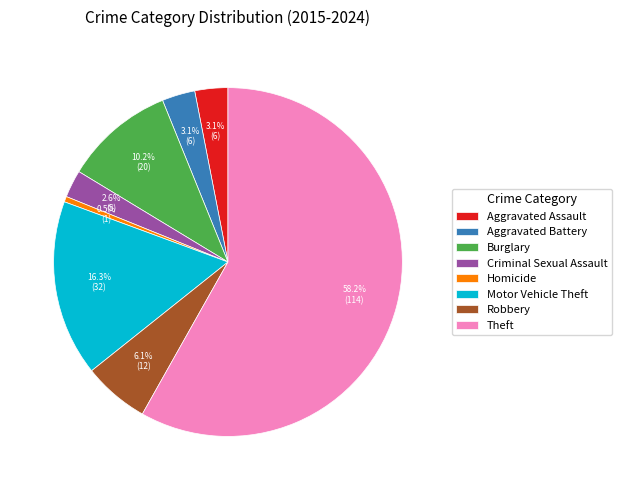

Which has a higher value, Robbery or Aggravated Assault?

Robbery